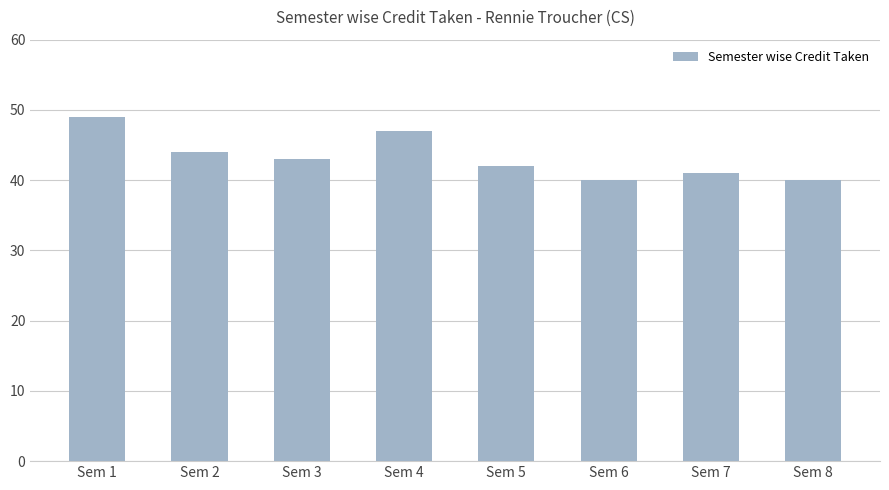

Where is the data nearest to the value 44?

Sem 2